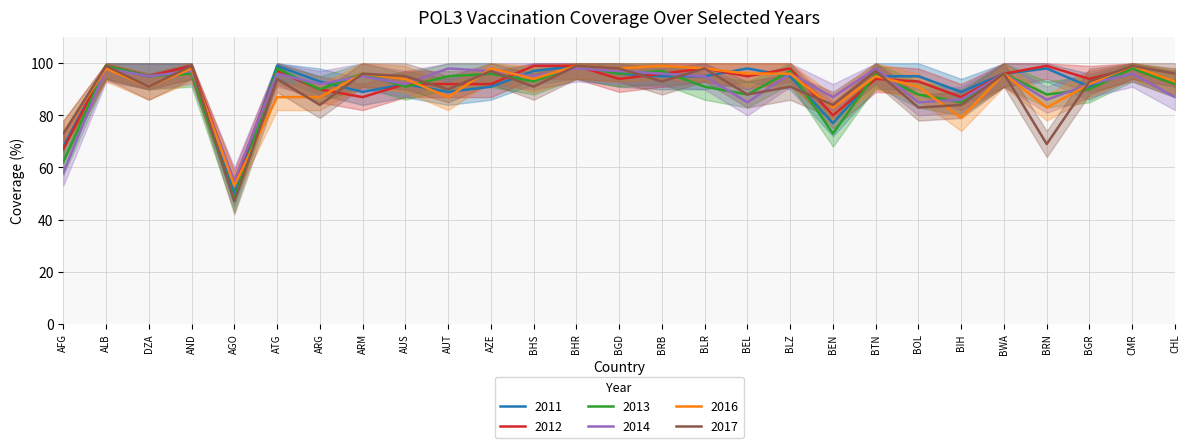

Which category has the lowest value across all series?

AGO